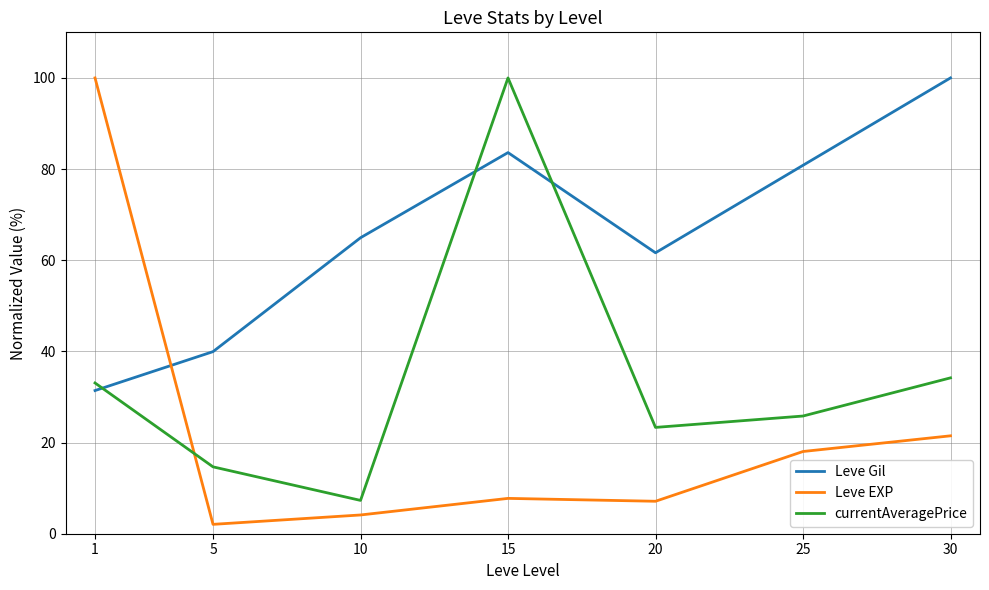

At which label is Leve Gil closest to 65?

10